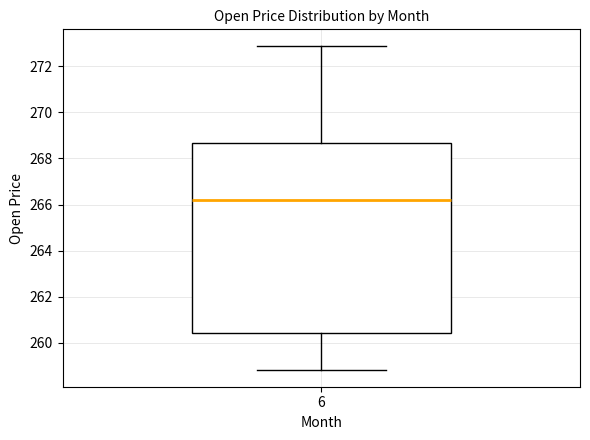

Read this box plot against the y-axis: the position of the median line, the range covered by the box, and the ends of both whiskers. The values are not printed on the chart, so give them approximately, as read against the axis.

median 266.2, box 260.4 to 268.6, whiskers 258.8 to 272.8